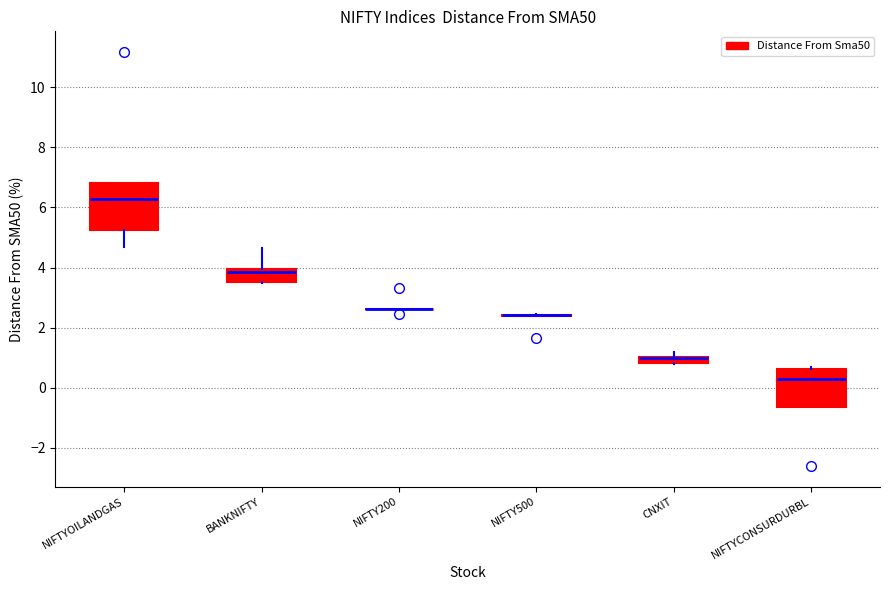

Which box is the tallest, from its lower edge to its upper edge?

NIFTYOILANDGAS